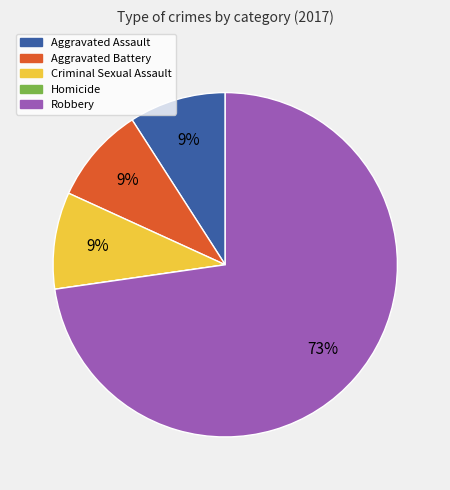

Which slice represents more than half of the pie?

Robbery